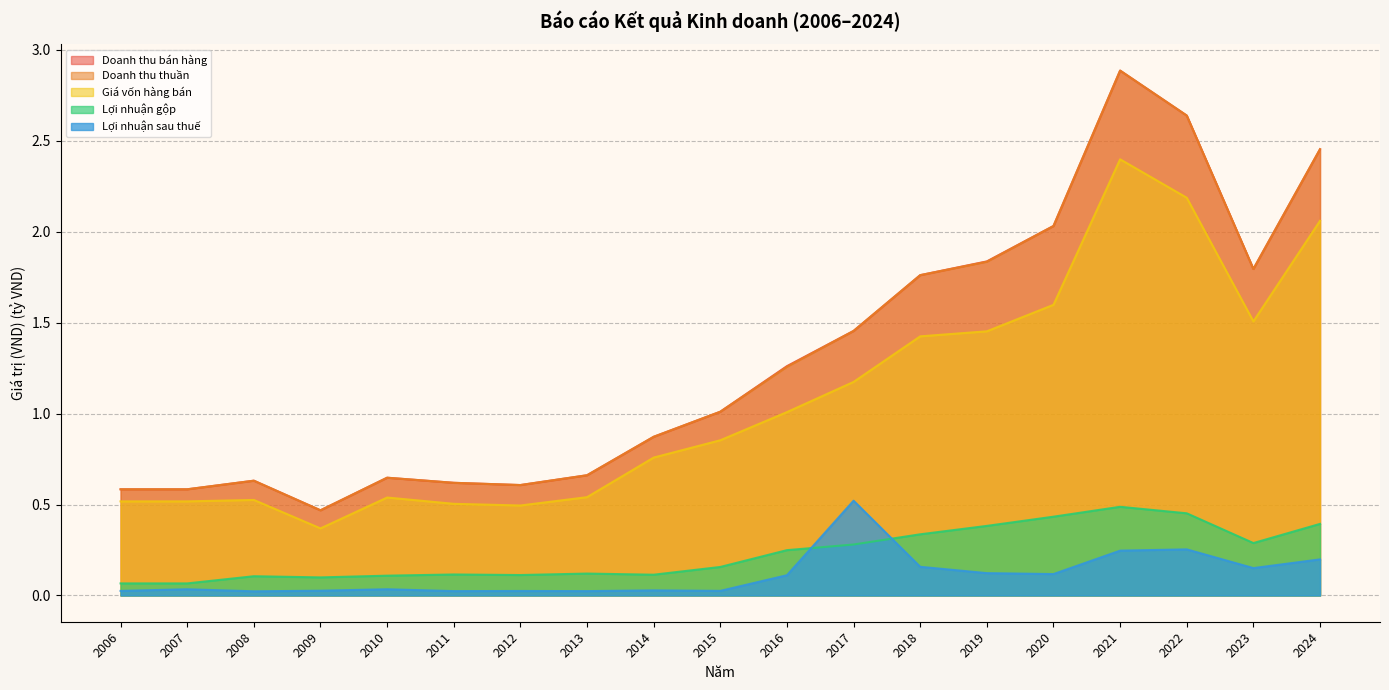

What are all the series names shown in the legend?

Doanh thu bán hàng, Doanh thu thuần, Giá vốn hàng bán, Lợi nhuận gộp, Lợi nhuận sau thuế